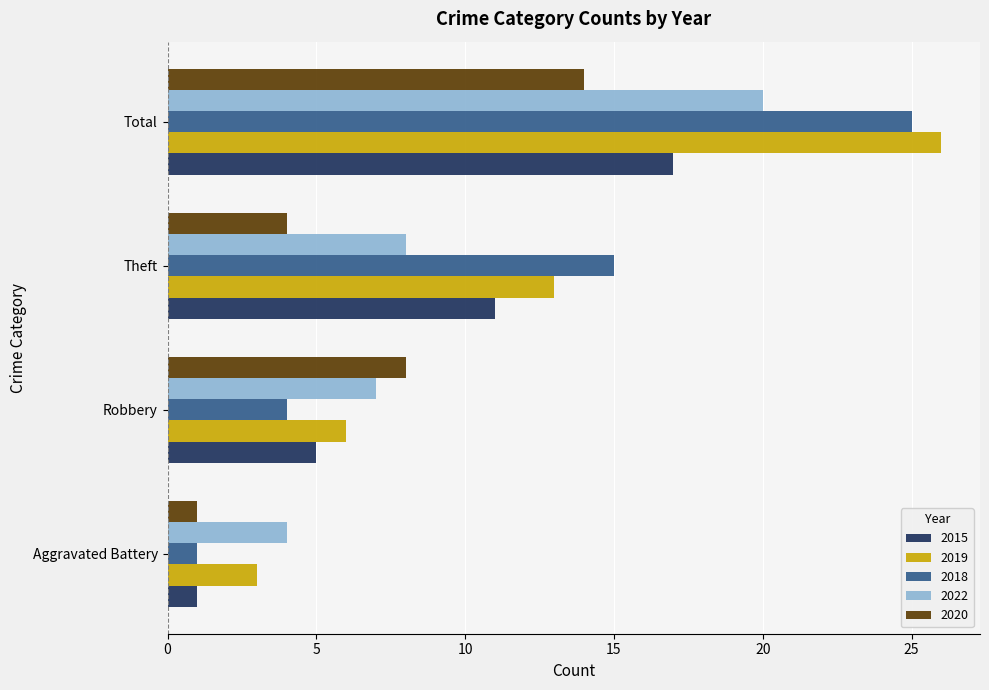

Is the value of 2018 at Theft greater than the value of 2020 at Robbery?

Yes